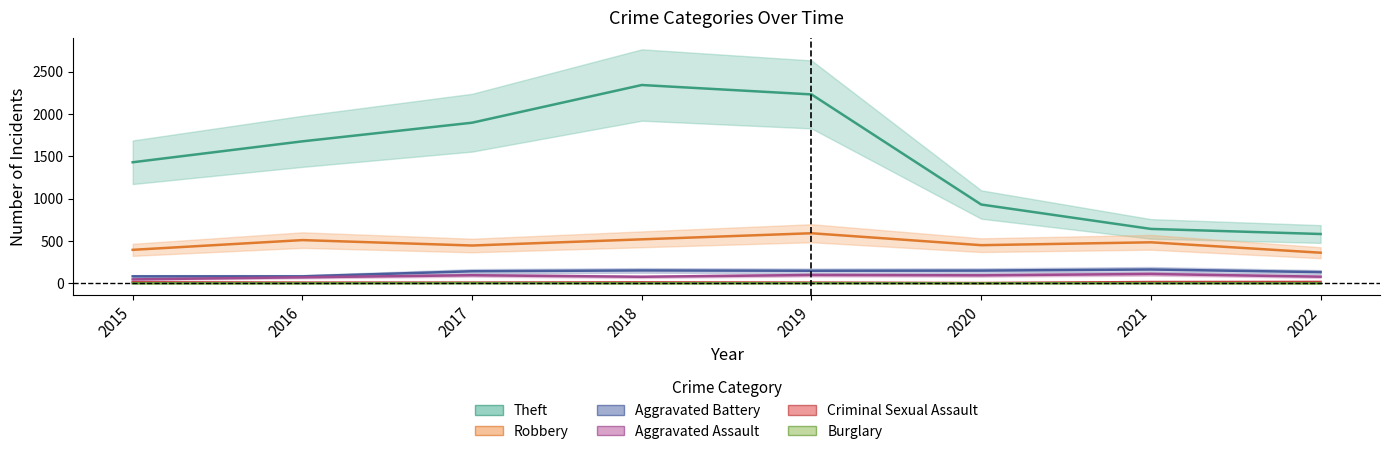

The Theft series shows 1676 at 2016. True or false?

True